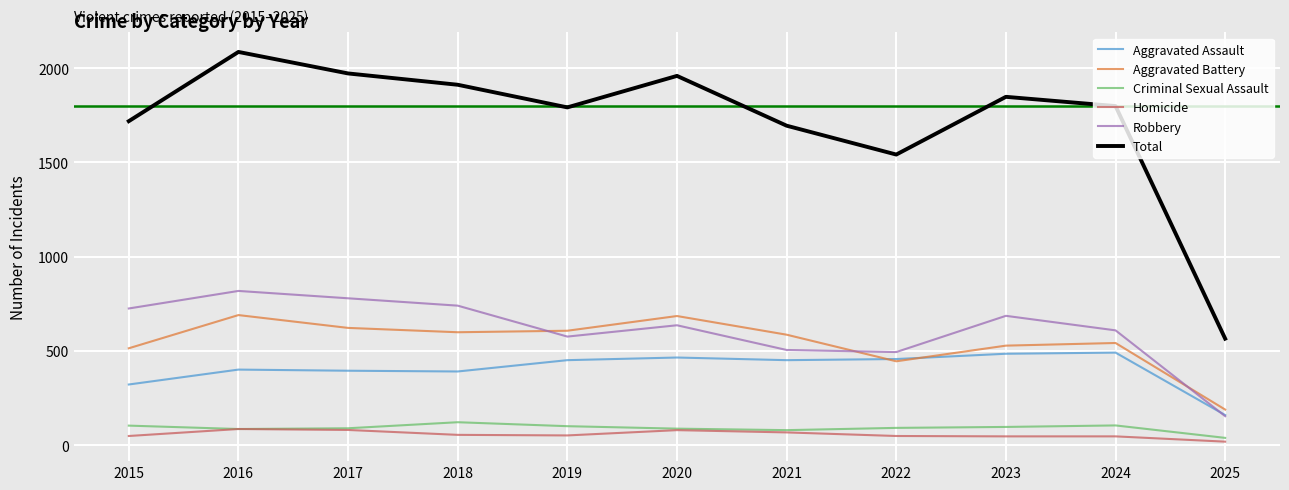

How many interior local valleys does the Robbery series have?

2